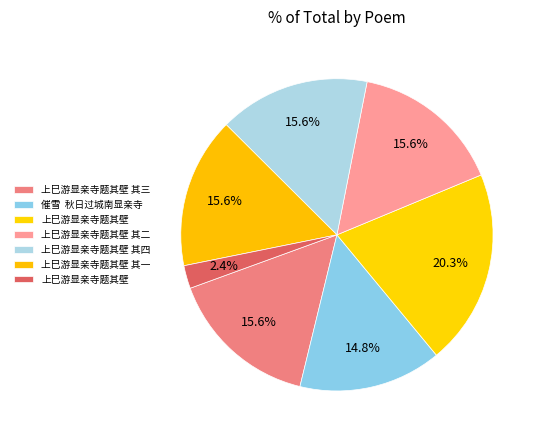

Rank the categories by value from highest to lowest.

上巳游显亲寺题其壁, 上巳游显亲寺题其壁 其三, 上巳游显亲寺题其壁 其一, 上巳游显亲寺题其壁 其二, 上巳游显亲寺题其壁 其四, 催雪  秋日过城南显亲寺, 上巳游显亲寺题其壁